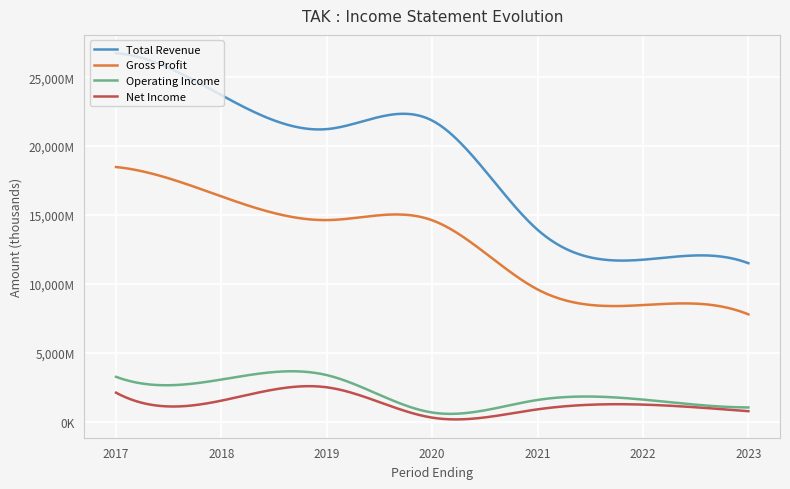

What are all the series names shown in the legend?

Total Revenue, Gross Profit, Operating Income, Net Income